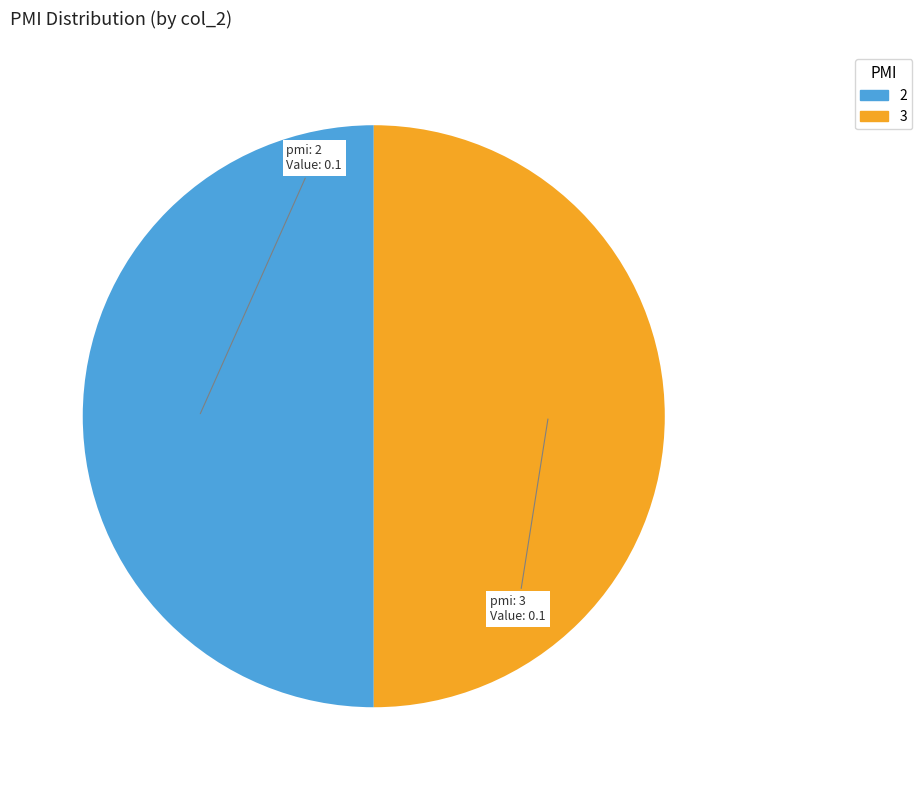

What is the ratio of the value at 3 to the value at 2?

1.0